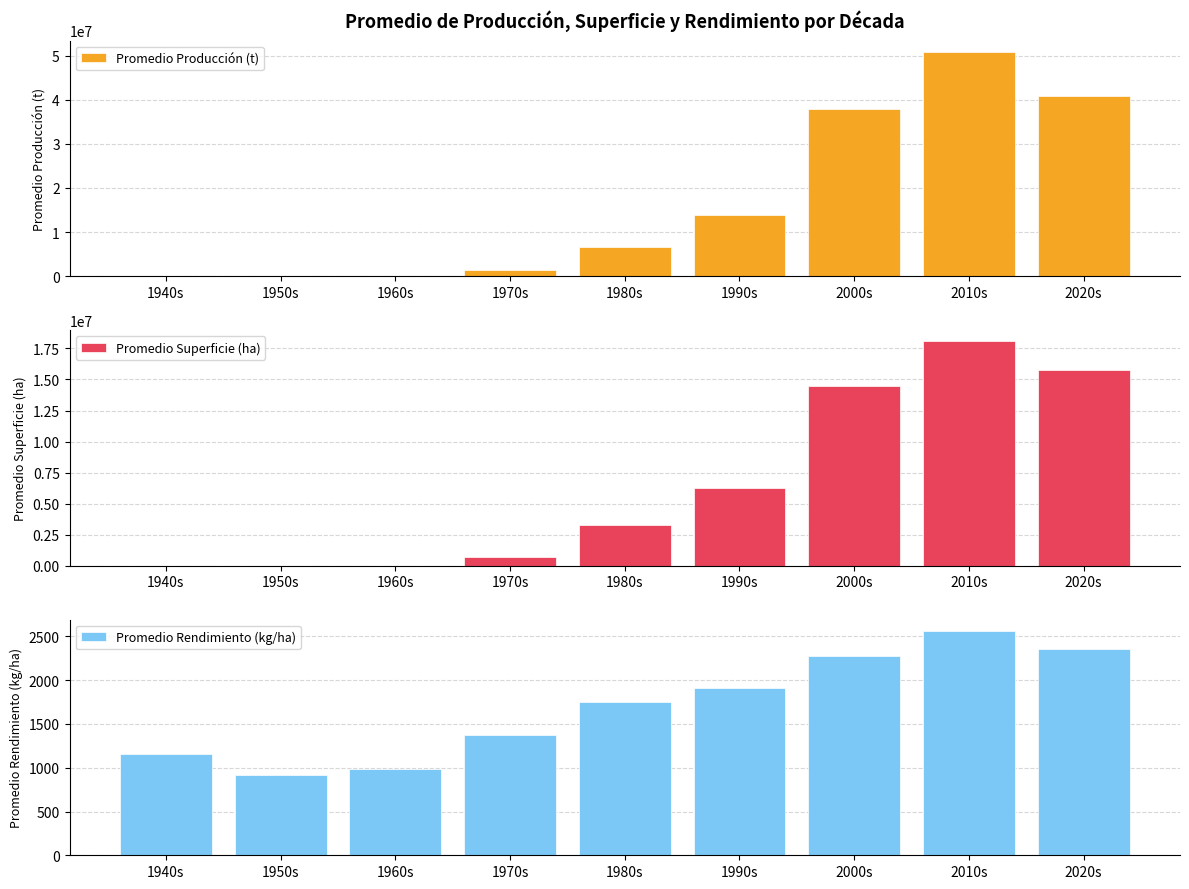

The Promedio Superficie (ha) series shows 1116874.5 at 1970s. True or false?

False